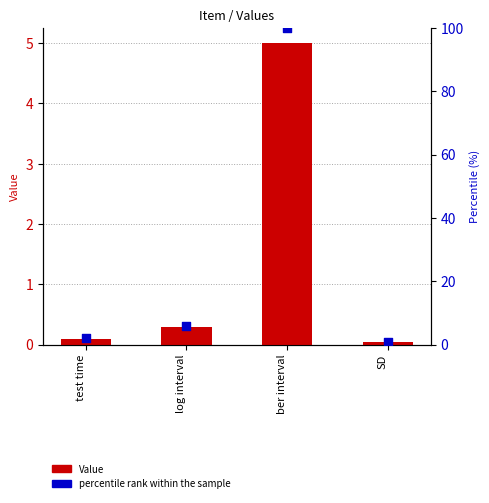

At which category is the sum across all series the highest?

ber interval